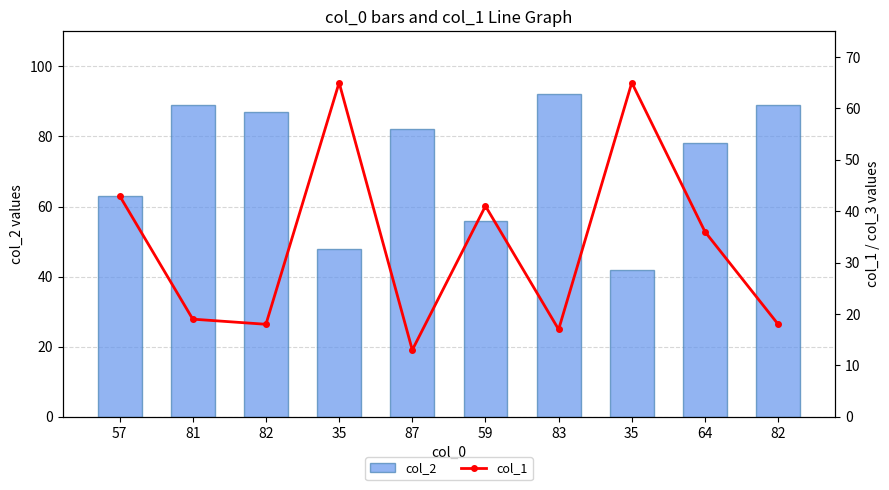

Which series has the largest total across all categories?

col_2